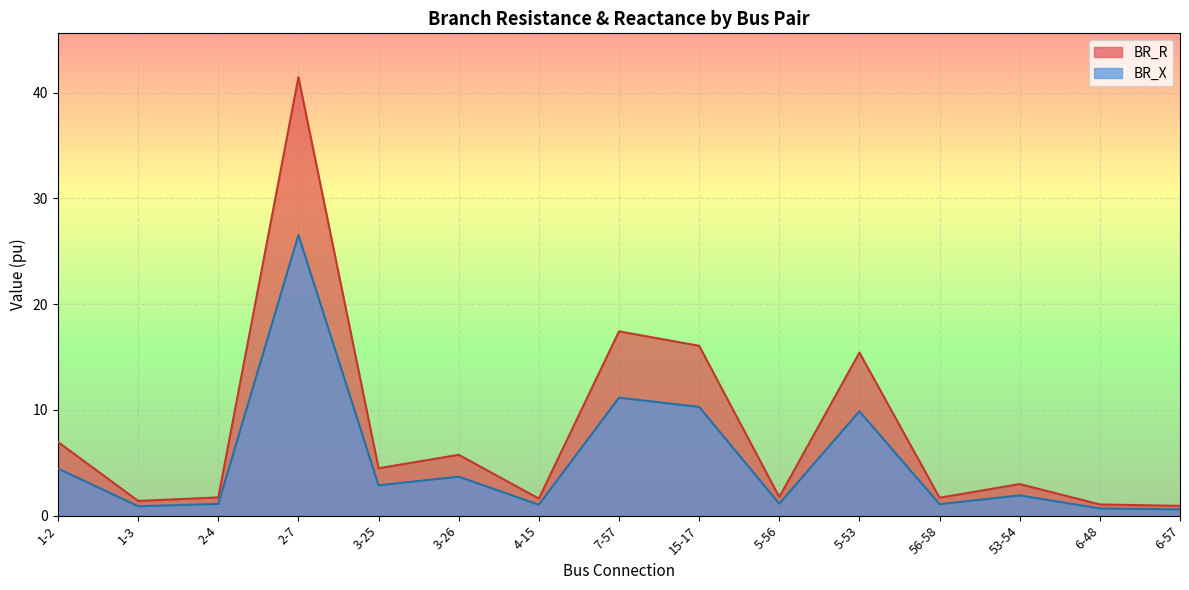

True or false: BR_R and BR_X cross at least once.

False